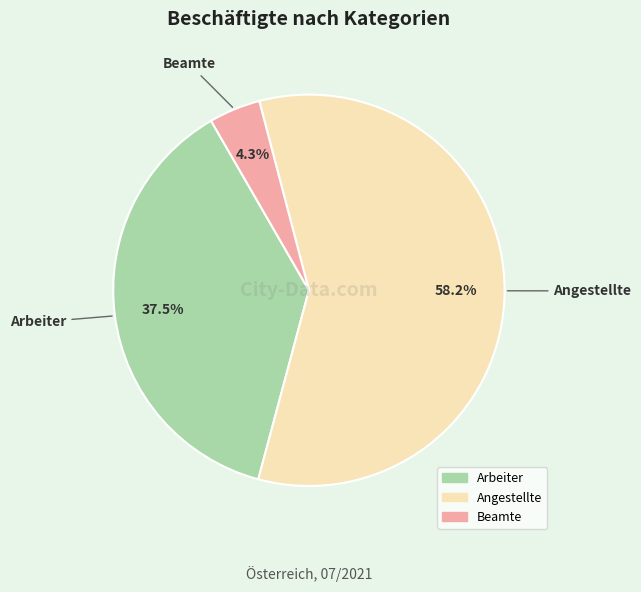

Do Arbeiter and Beamte together represent more than half of the pie?

No